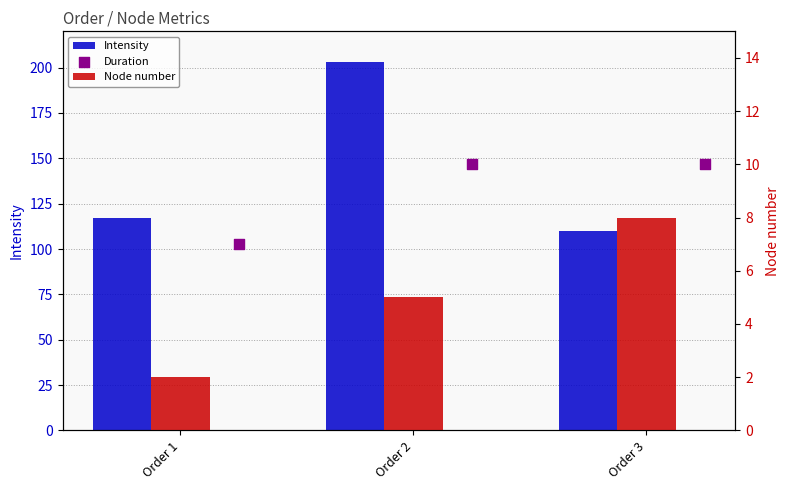

Is the value of Duration at Order 3 greater than the value of Node number at Order 1?

Yes